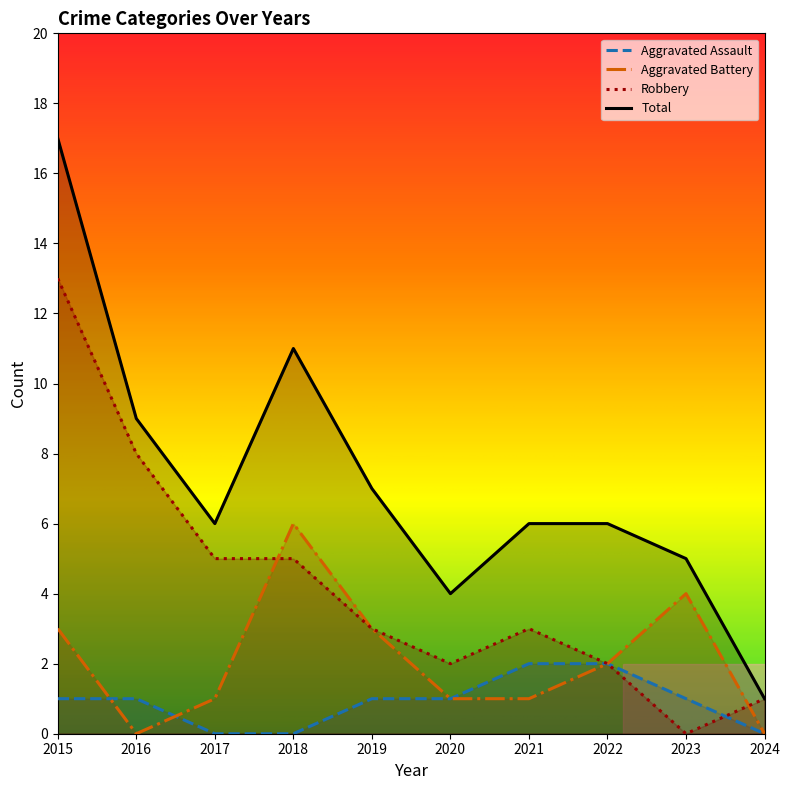

Read the Robbery value at 2016, to the nearest 5.

10